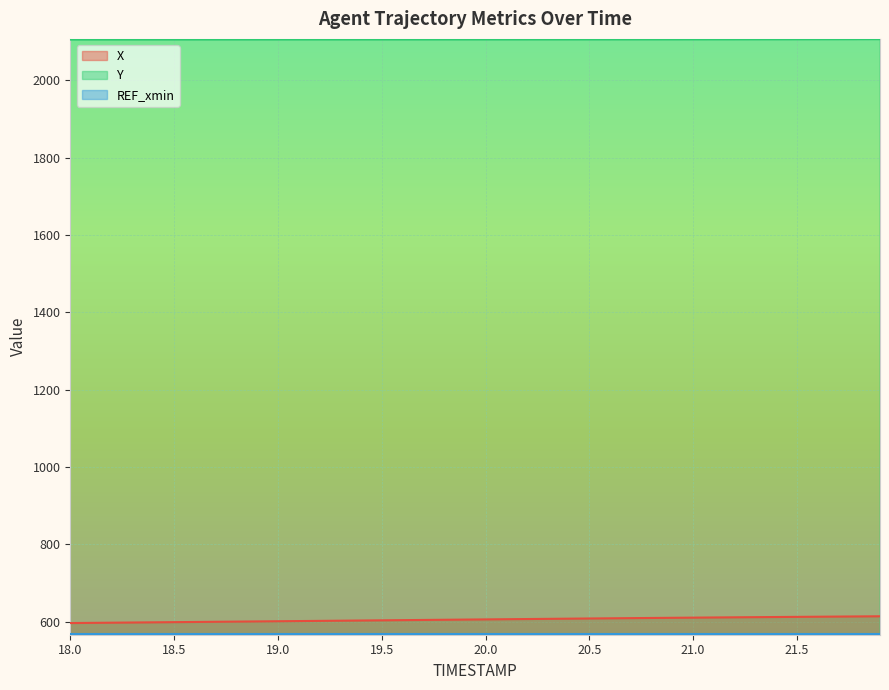

Is the value of Y at 21.2 greater than the value of X at 19.6?

Yes